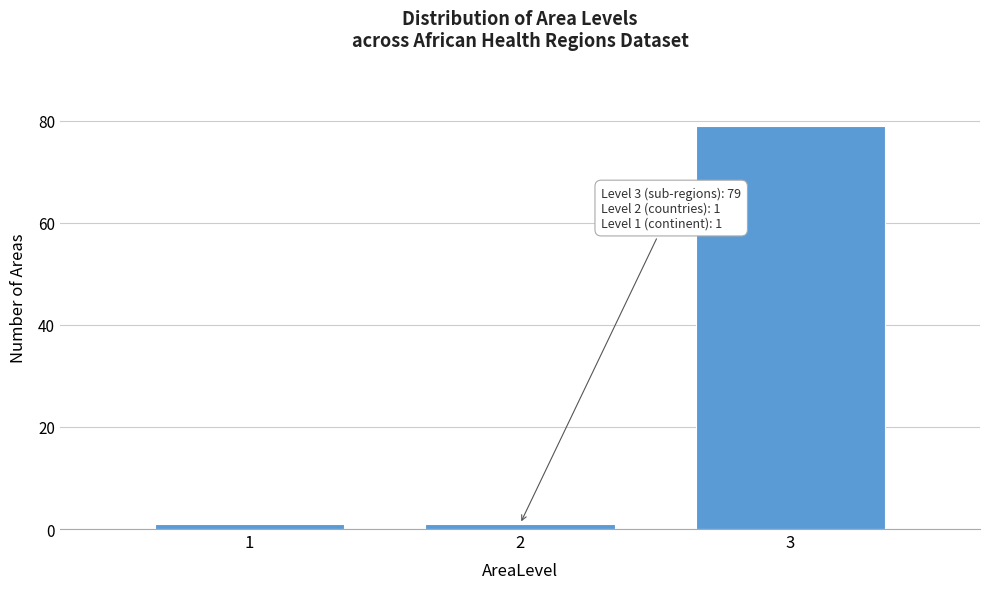

Reading left to right, what are all the values shown in this chart?

1=1	2=1	3=79